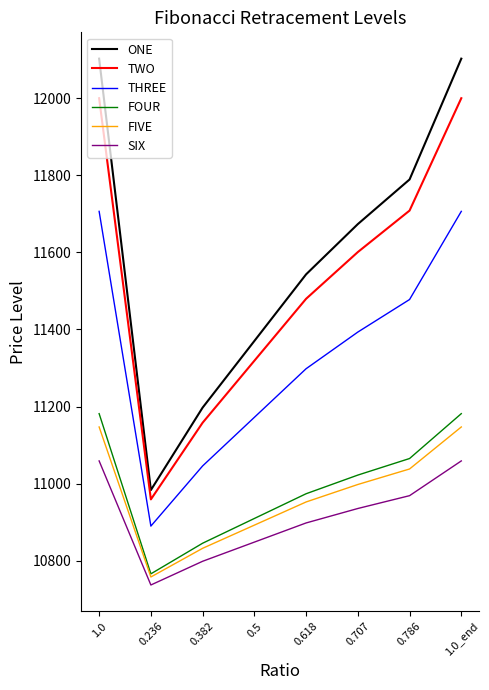

What is the highest value of the THREE series?

11706.6